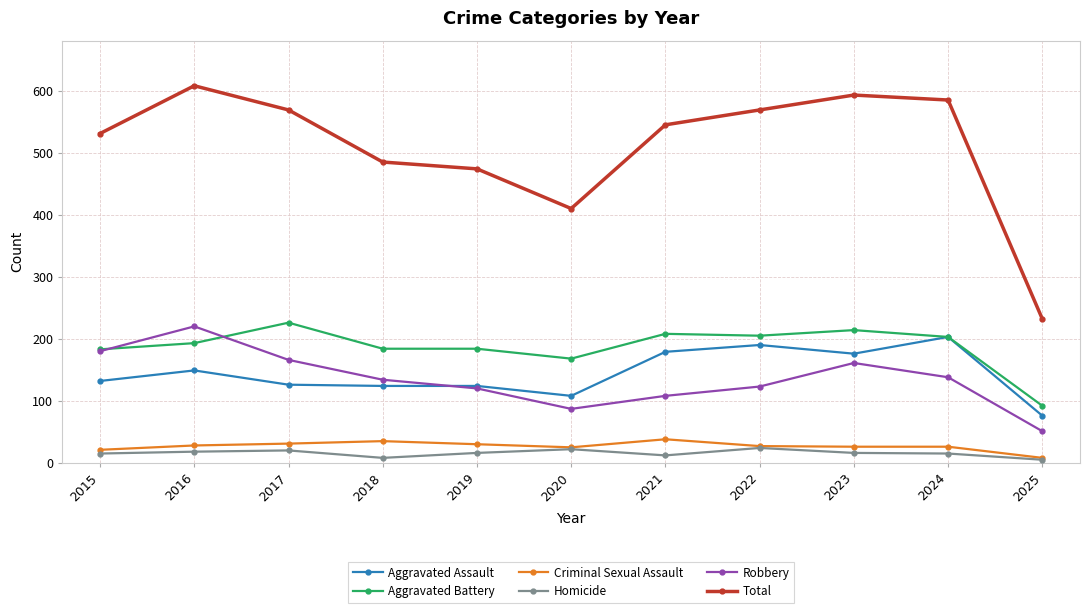

Read the Aggravated Battery value at 2025.

92